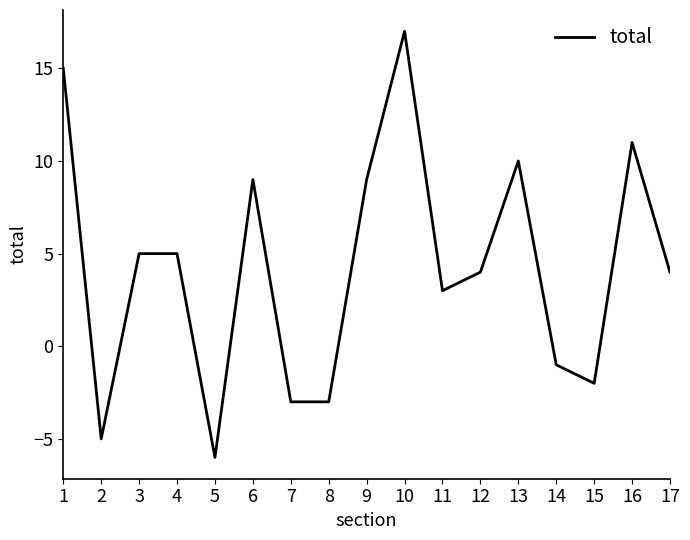

True or false: the data shows -3 at 7.

True